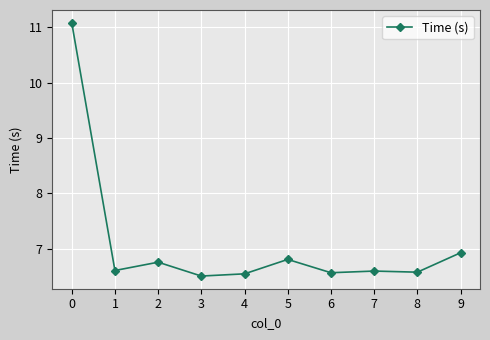

What is the average value?

7.1